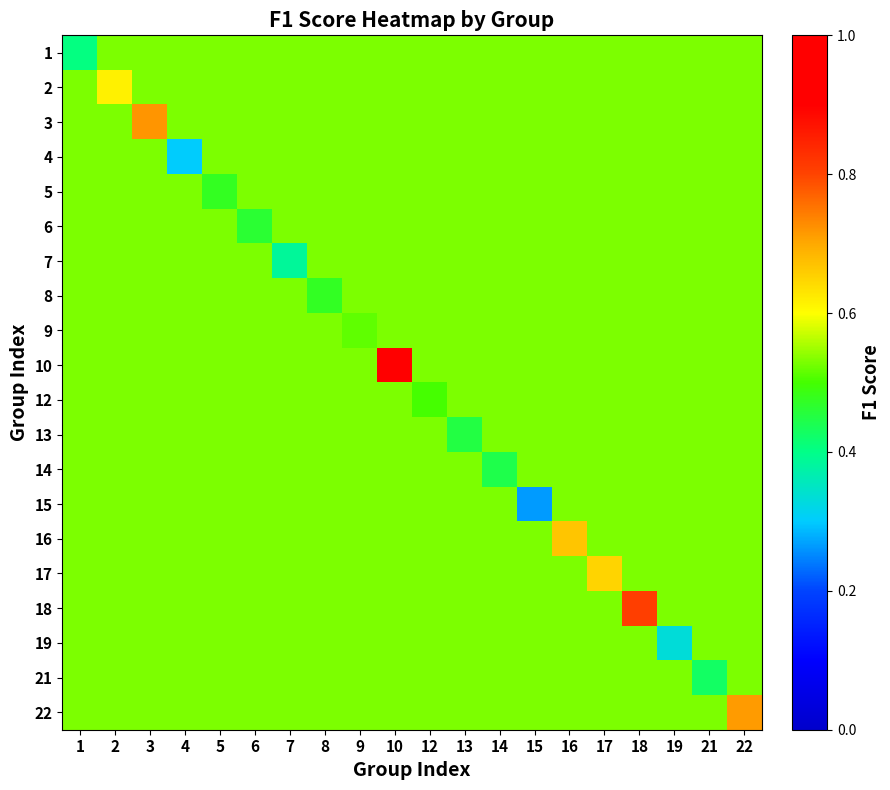

At which category does the chart reach its peak across all series?

10